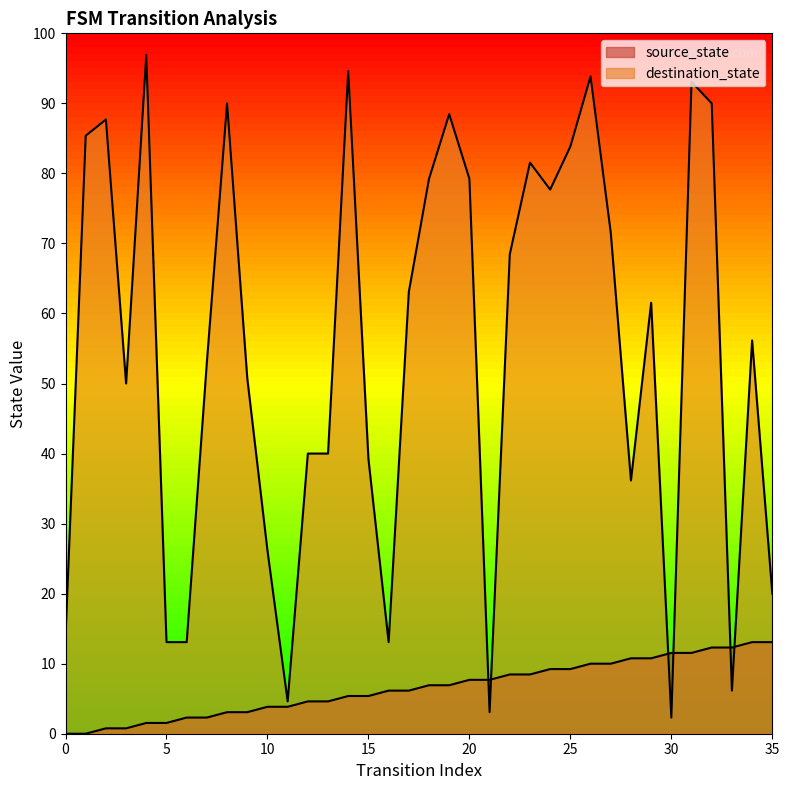

Where do destination_state and source_state first cross each other?

20 and 21